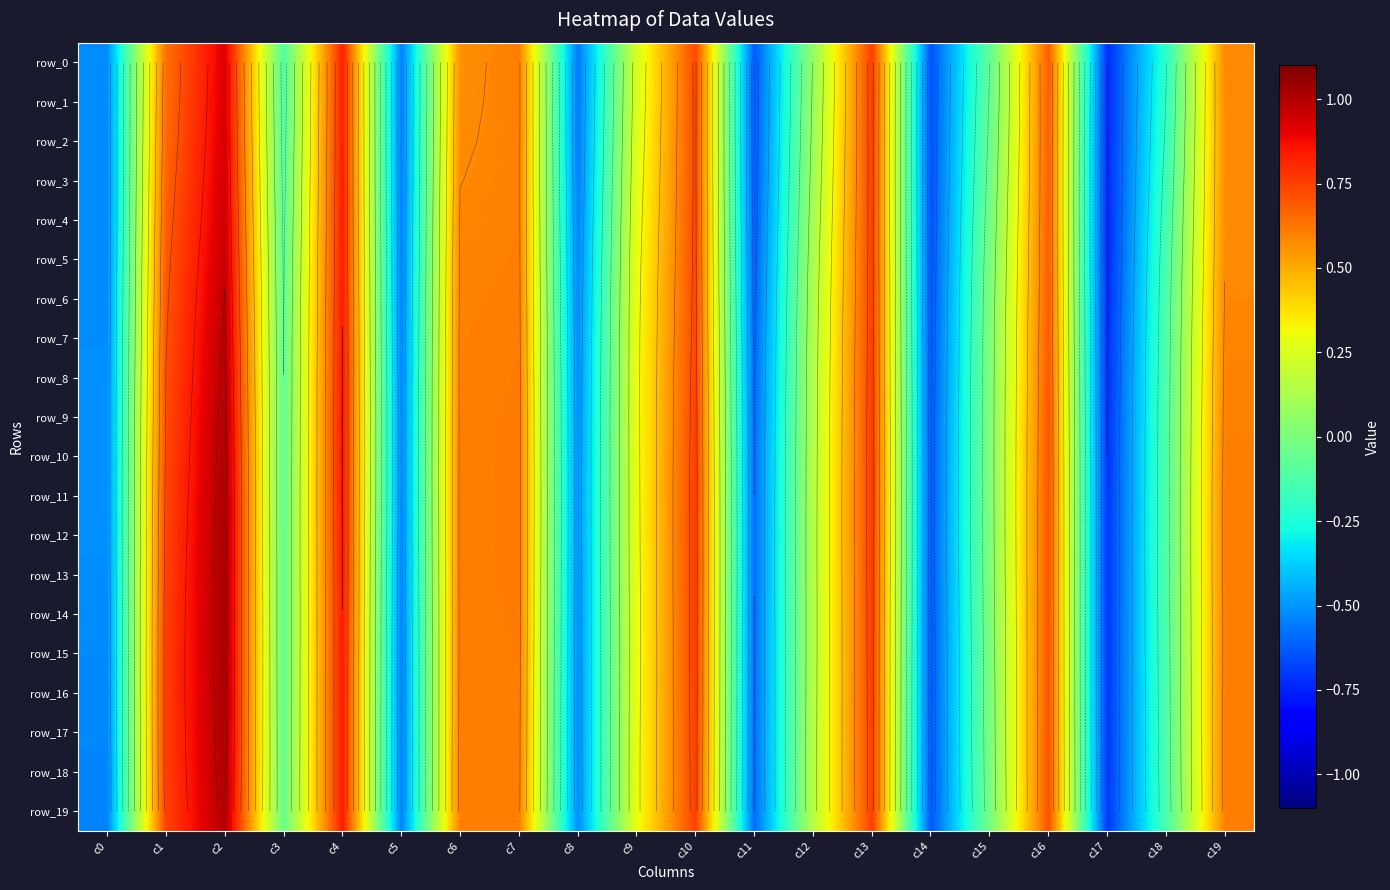

At which category does the chart reach its peak across all series?

c2